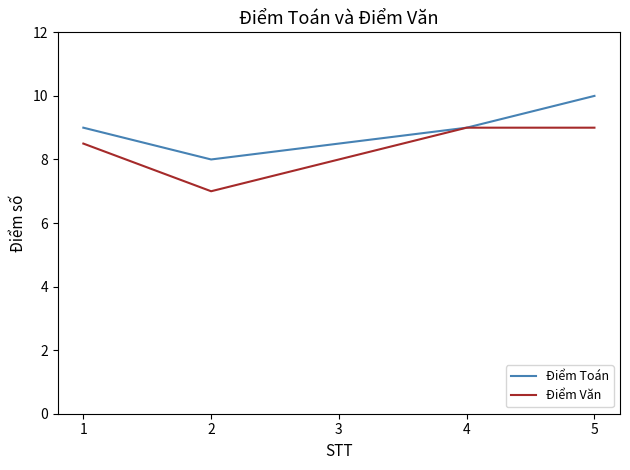

What value does the Điểm Toán series have at 4?

9.0